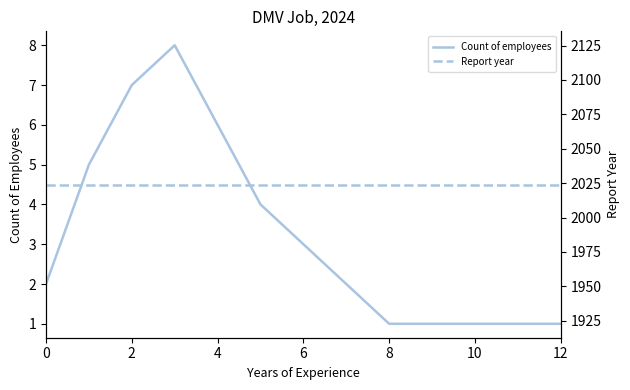

What is the label of the 4th point from the right?

9